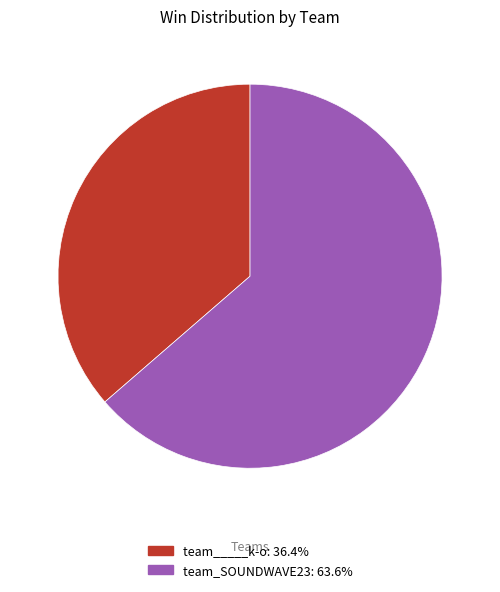

Rank the categories by value from highest to lowest.

team_SOUNDWAVE23, team_____k-o